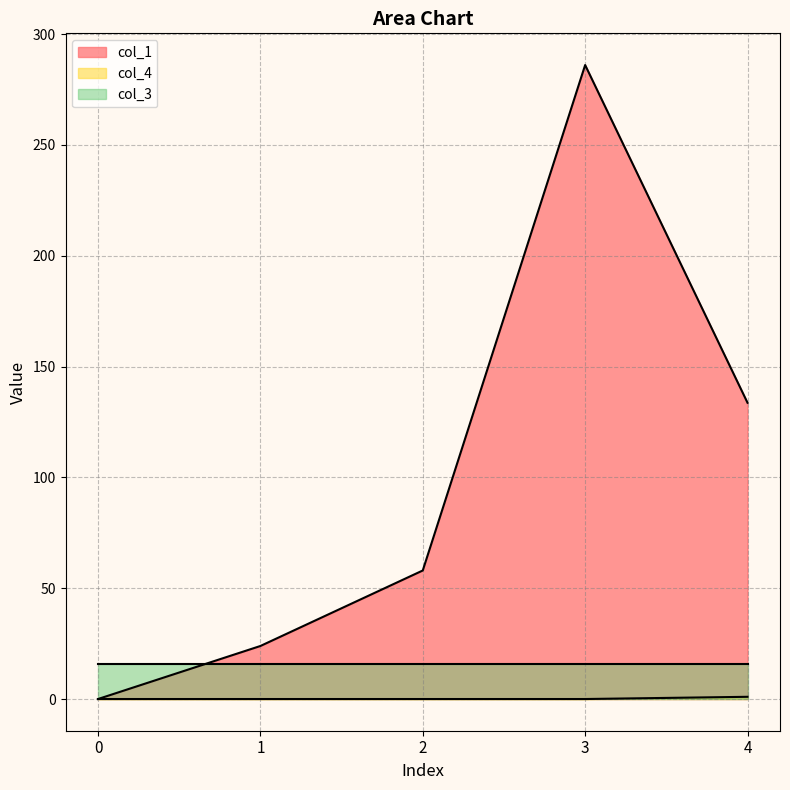

Which series has the largest range (max minus min)?

col_1